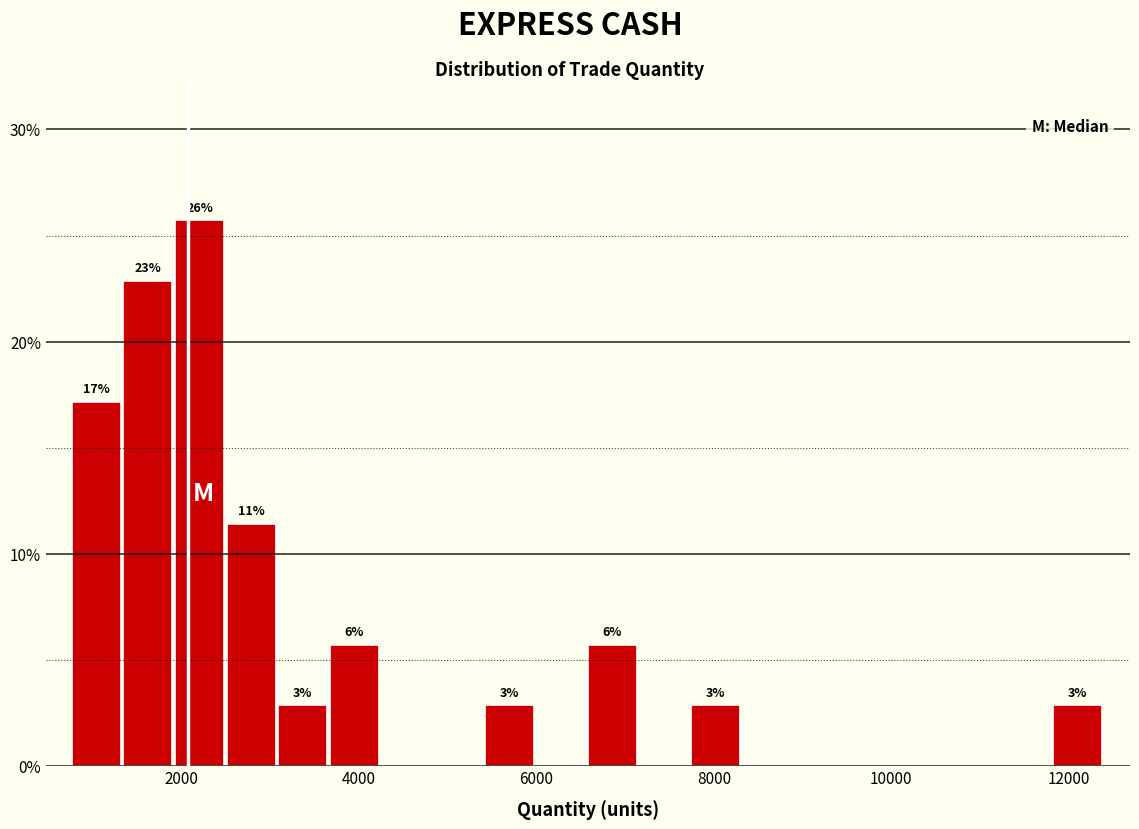

Around what value on the x-axis is the tallest bar? Give the approximate position of its centre, as read against the axis.

2200